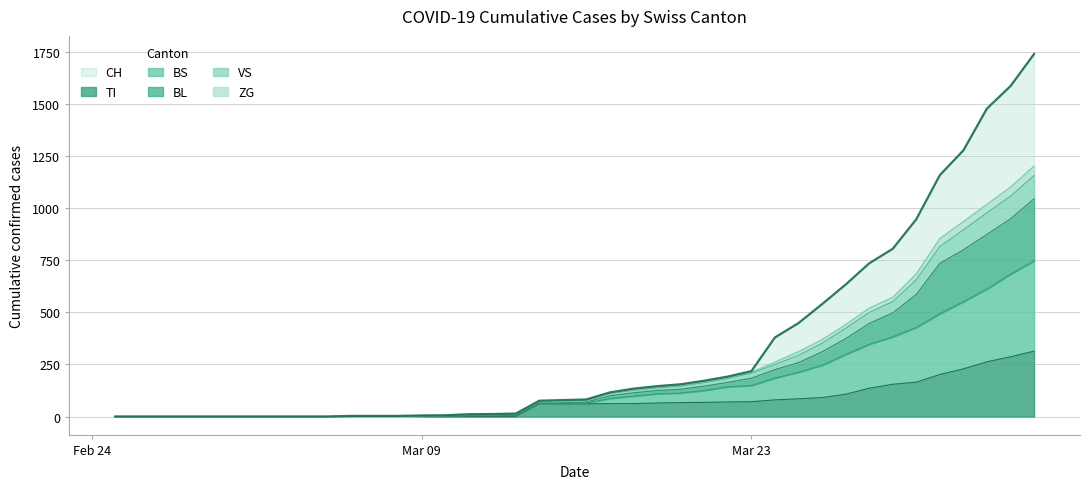

True or false: CH and VS intersect in this chart.

False